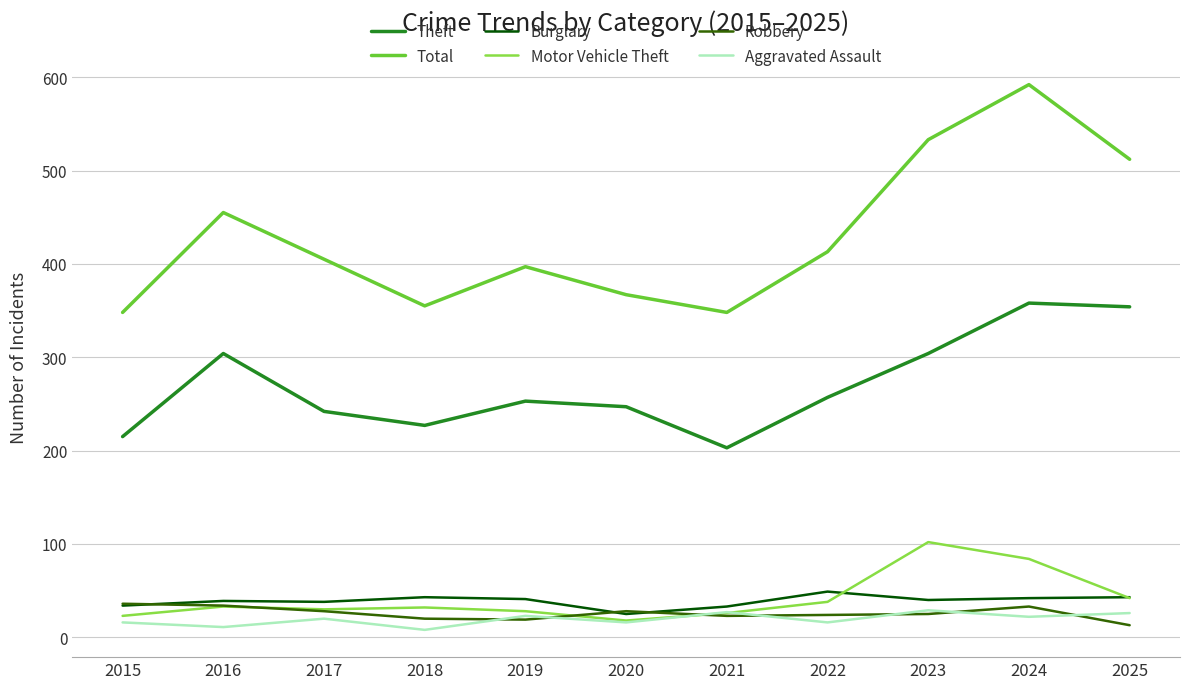

The value of Total at 2017 is 405. True or false?

True